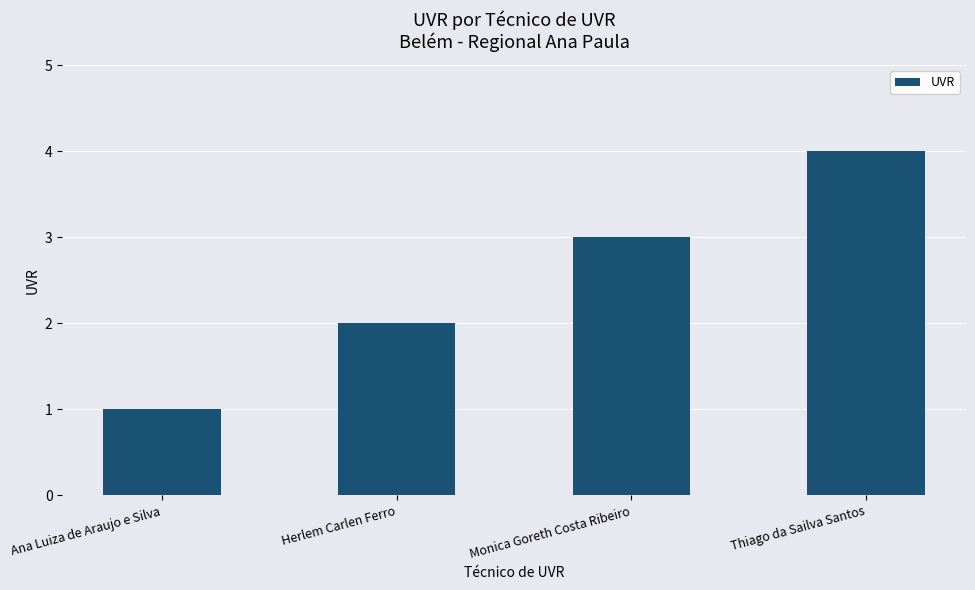

Rank the categories by value from lowest to highest.

Ana Luiza de Araujo e Silva, Herlem Carlen Ferro, Monica Goreth Costa Ribeiro, Thiago da Sailva Santos